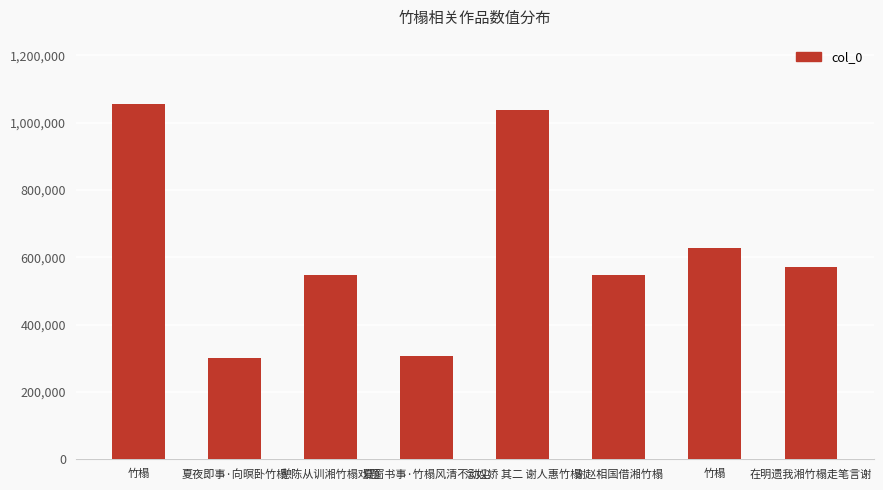

Rank the categories by value from highest to lowest.

竹榻, 念奴娇 其二 谢人惠竹榻, 竹榻, 在明遗我湘竹榻走笔言谢, 谢赵相国借湘竹榻, 憩陈从训湘竹榻戏题, 夏窗书事·竹榻风清不动尘, 夏夜即事·向暝卧竹榻